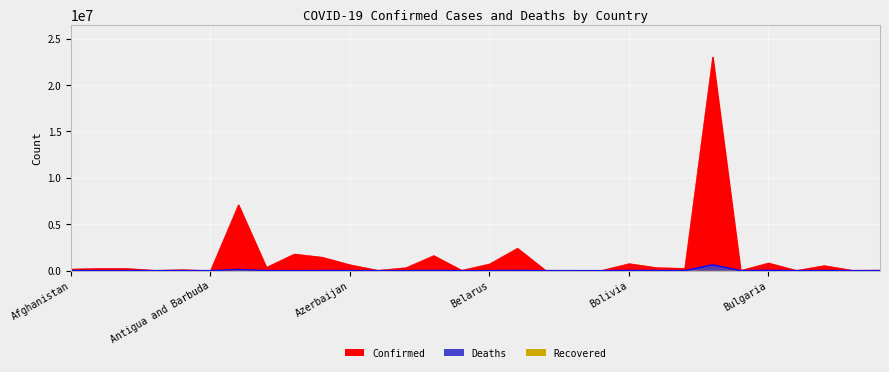

List the labels in order of Deaths value, largest first.

Brazil, Argentina, Bulgaria, Belgium, Bangladesh, Bolivia, Burma, Austria, Bosnia and Herzegovina, Azerbaijan, Armenia, Afghanistan, Algeria, Belarus, Albania, Australia, Botswana, Angola, Bahrain, Bahamas, Belize, Cabo Verde, Burkina Faso, Barbados, Benin, Andorra, Antigua and Barbuda, Brunei, Burundi, Bhutan